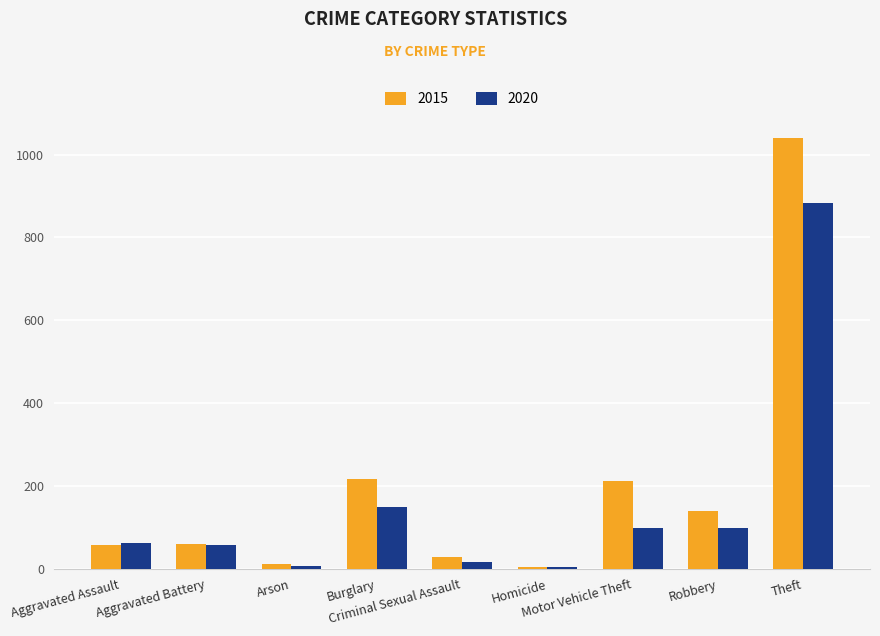

What is the difference between the 2015 values at Robbery and Theft?

902